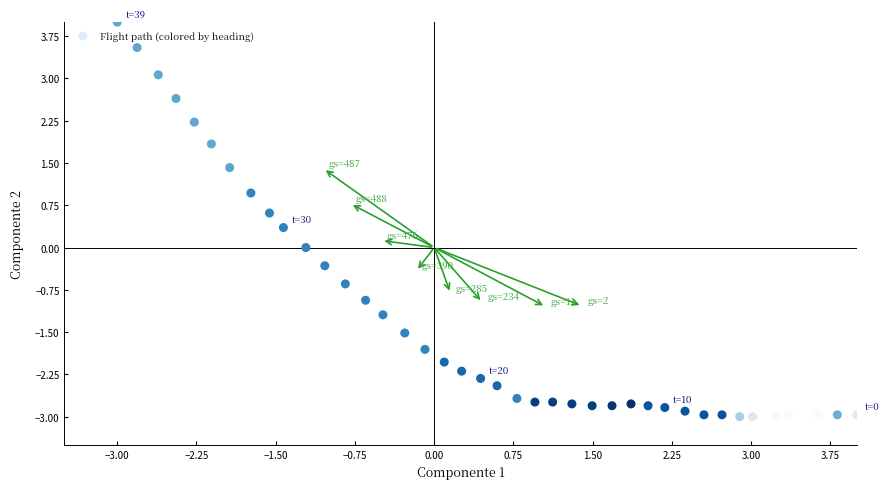

What is the range of X values (max minus min)?

7.0